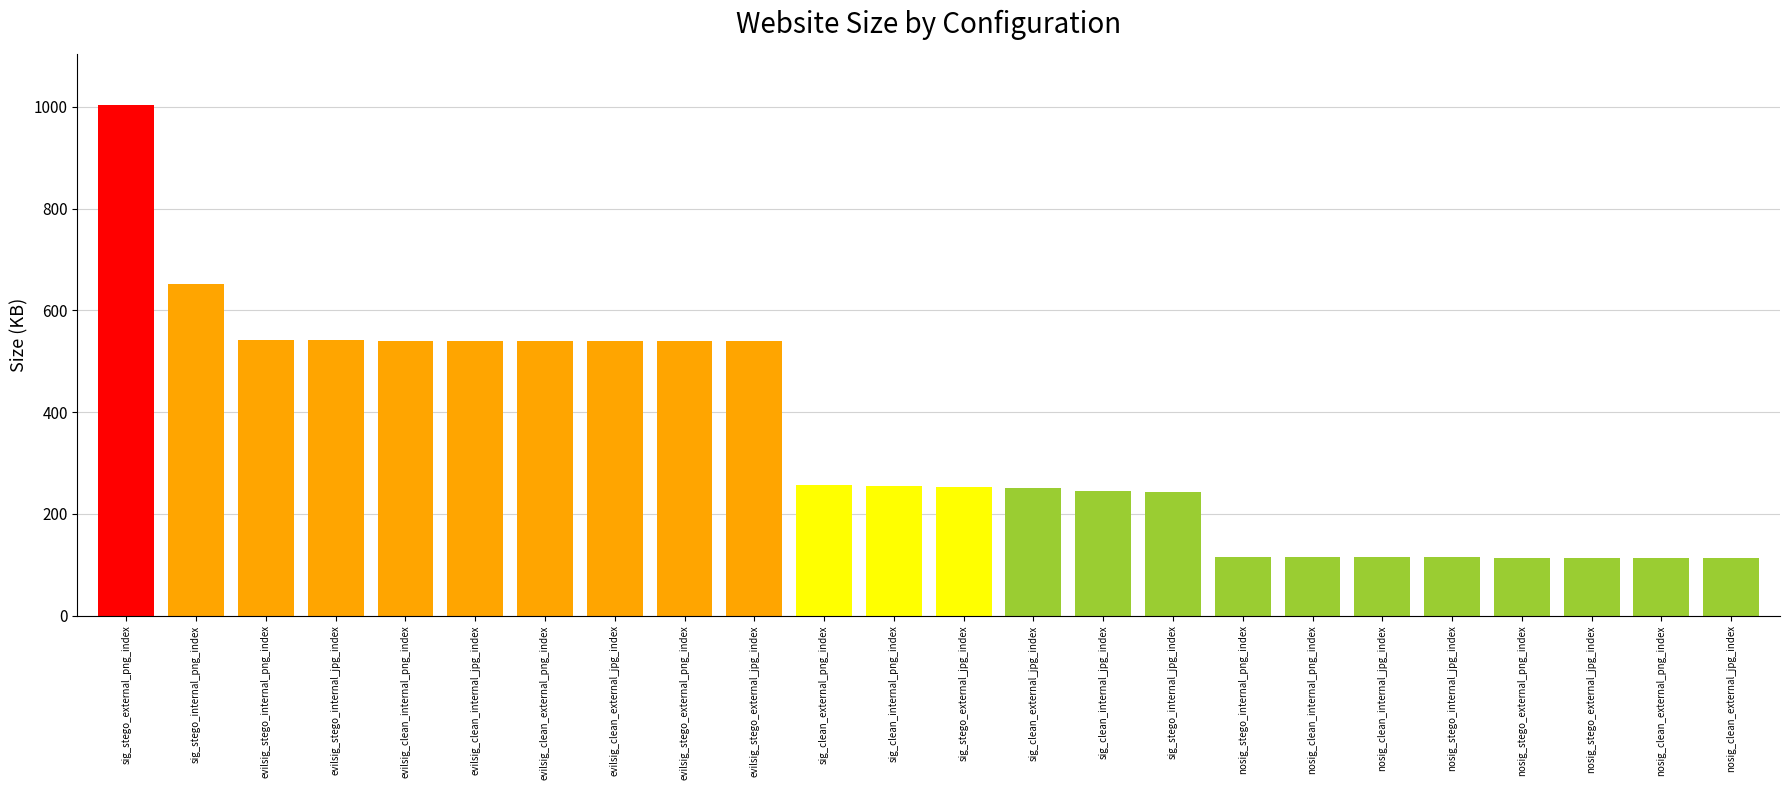

What is the change in value from sig_stego_external_png_index to nosig_clean_external_jpg_index?

-890.1